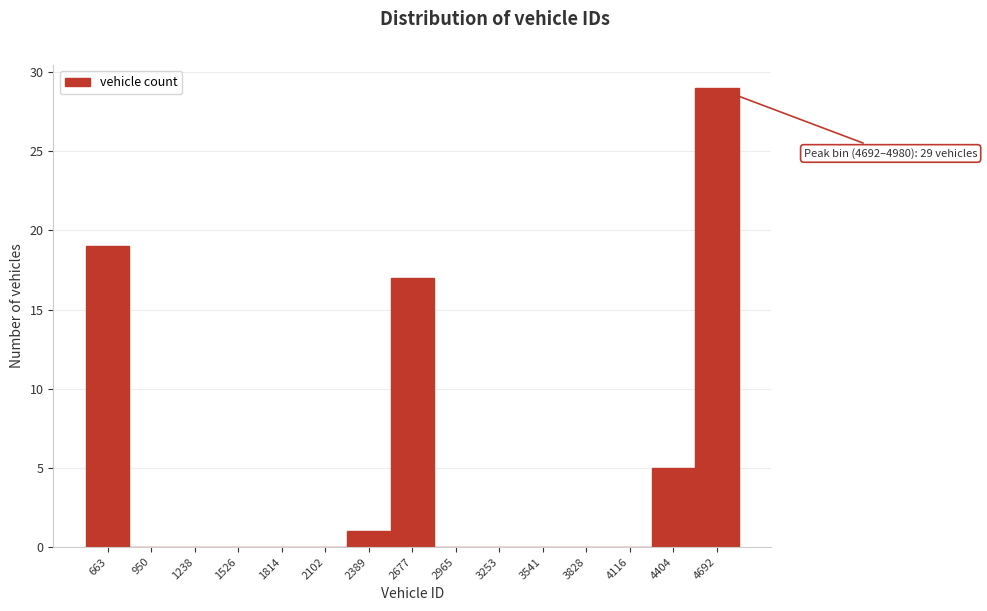

Reading left to right, list all the values displayed in this chart.

663=19	950=0	1238=0	1526=0	1814=0	2102=0	2389=1	2677=17	2965=0	3253=0	3541=0	3828=0	4116=0	4404=5	4692=29